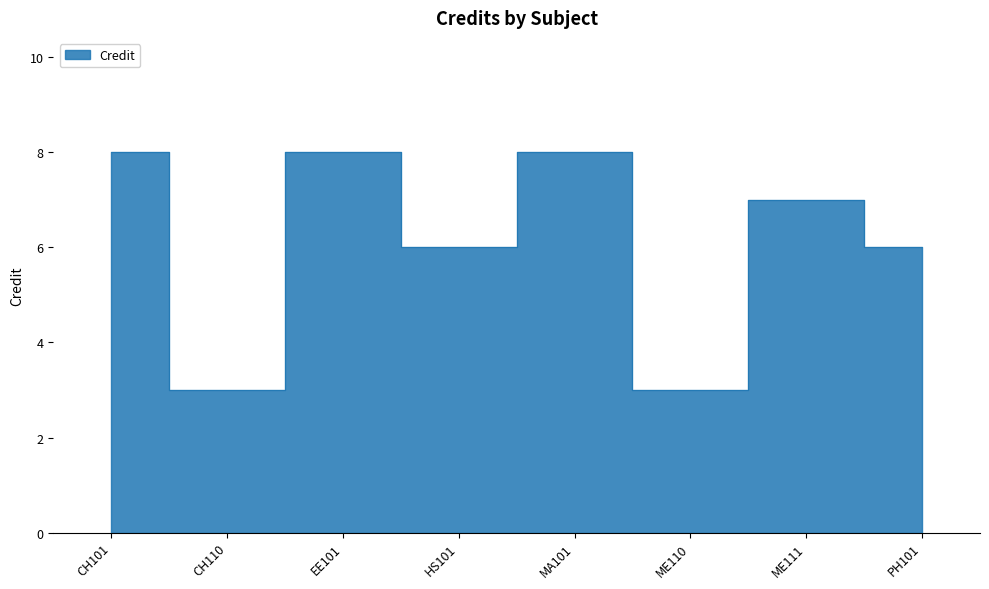

Rank the categories by value from lowest to highest.

CH110, ME110, HS101, PH101, ME111, CH101, EE101, MA101